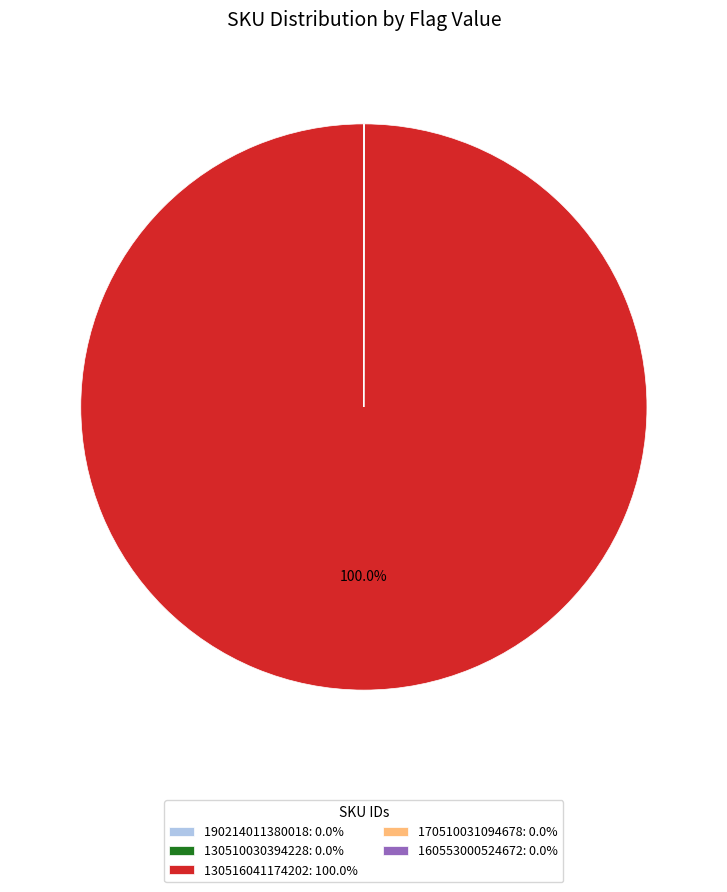

Is there any slice that represents more than half of the pie?

Yes